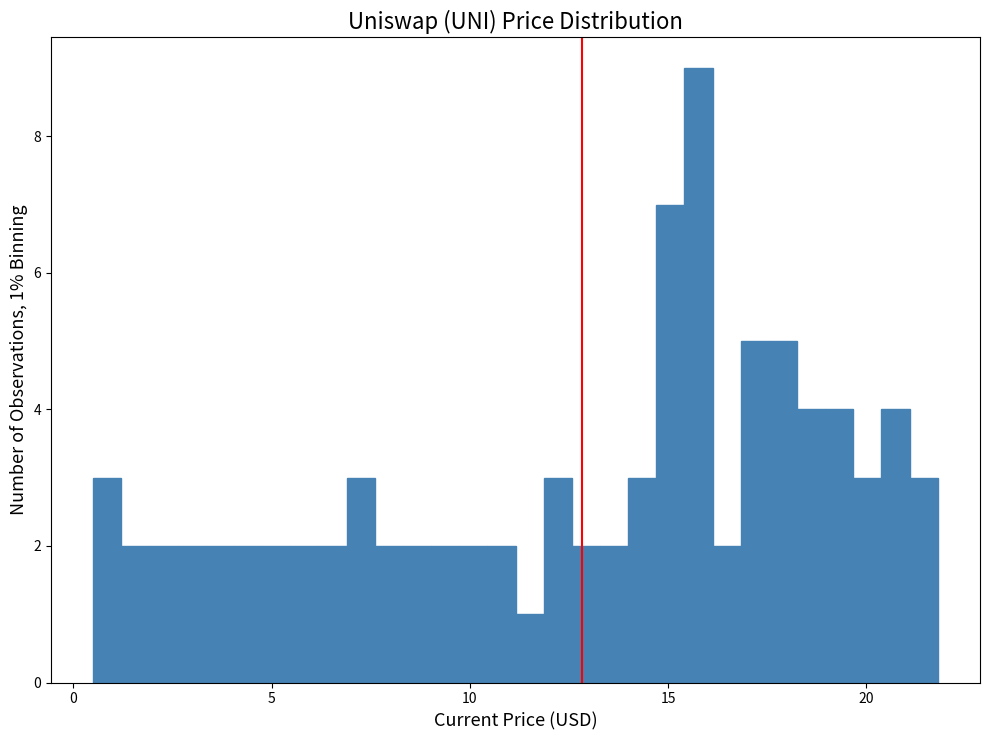

Read against the x-axis, roughly where is the centre of the tallest bar?

16.0